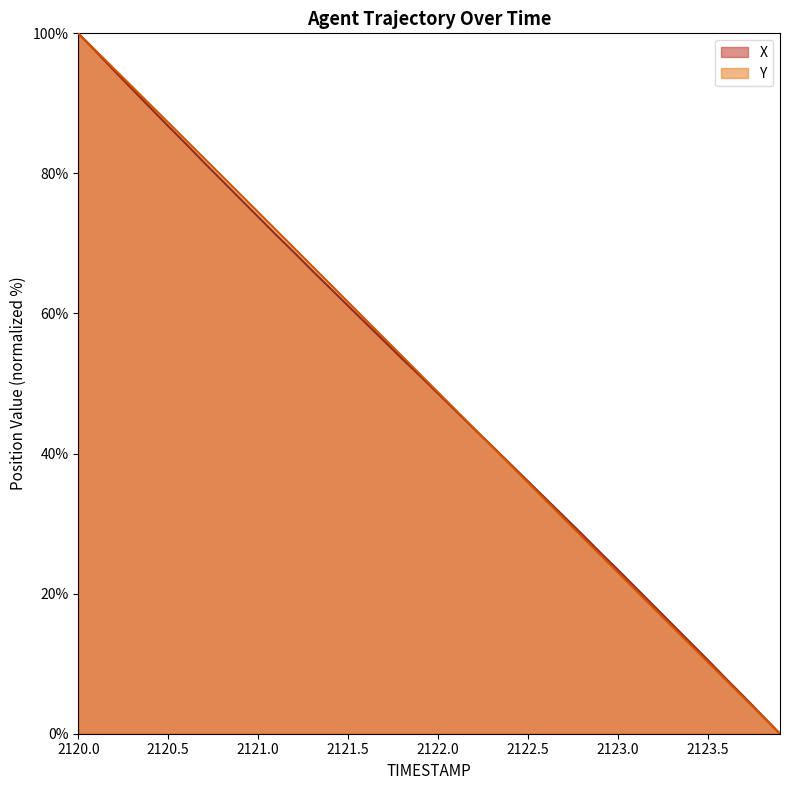

List the series in order of their overall mean, highest first.

Y, X